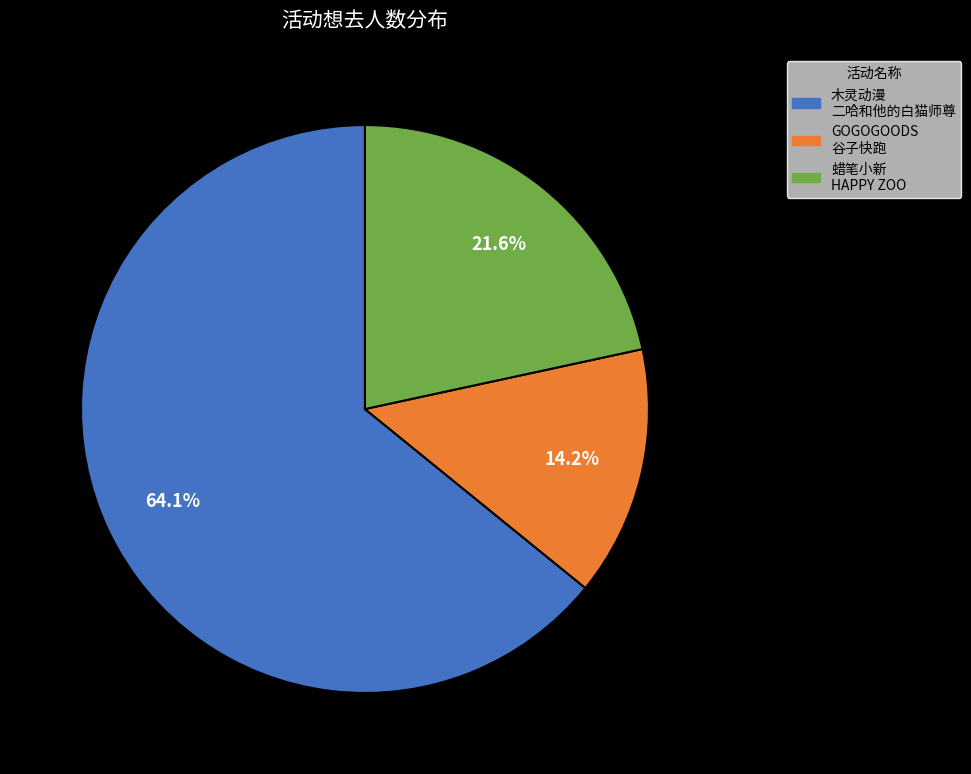

What percentage do 蜡笔小新 HAPPY ZOO and 木灵动漫 二哈和他的白猫师尊 together represent?

85.8%